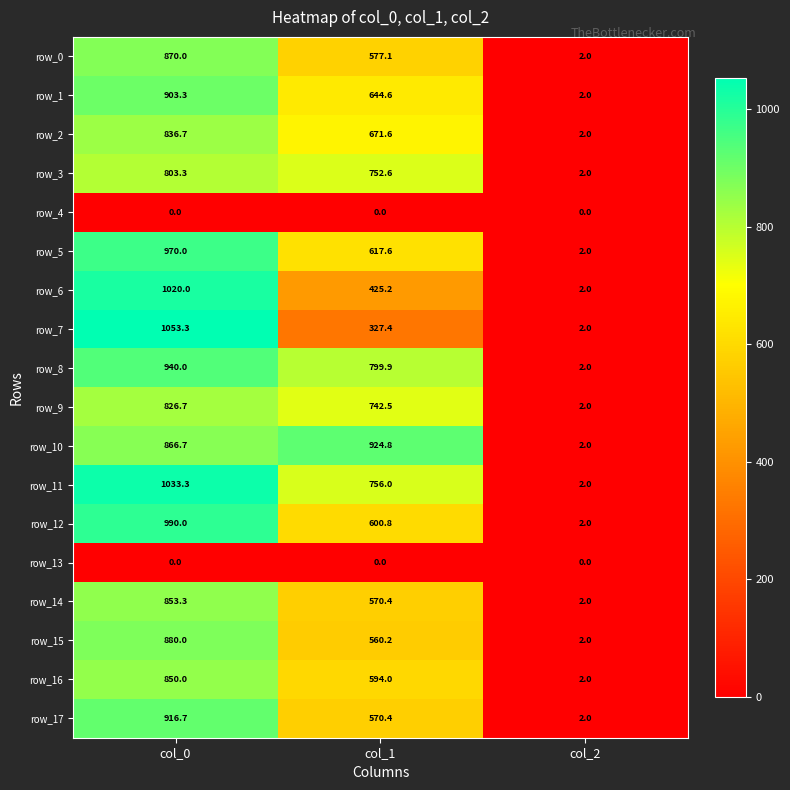

True or false: row_12 has a value of 2.0 at col_2.

True